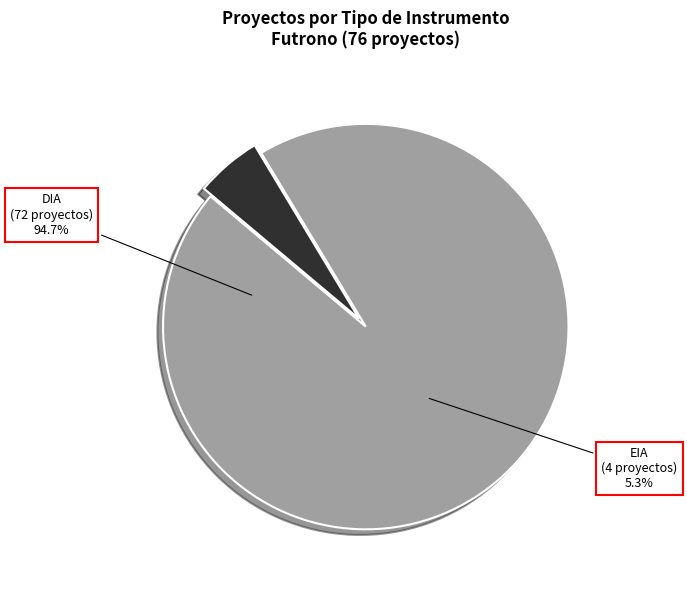

To the nearest percent, what is the average slice percentage?

50%